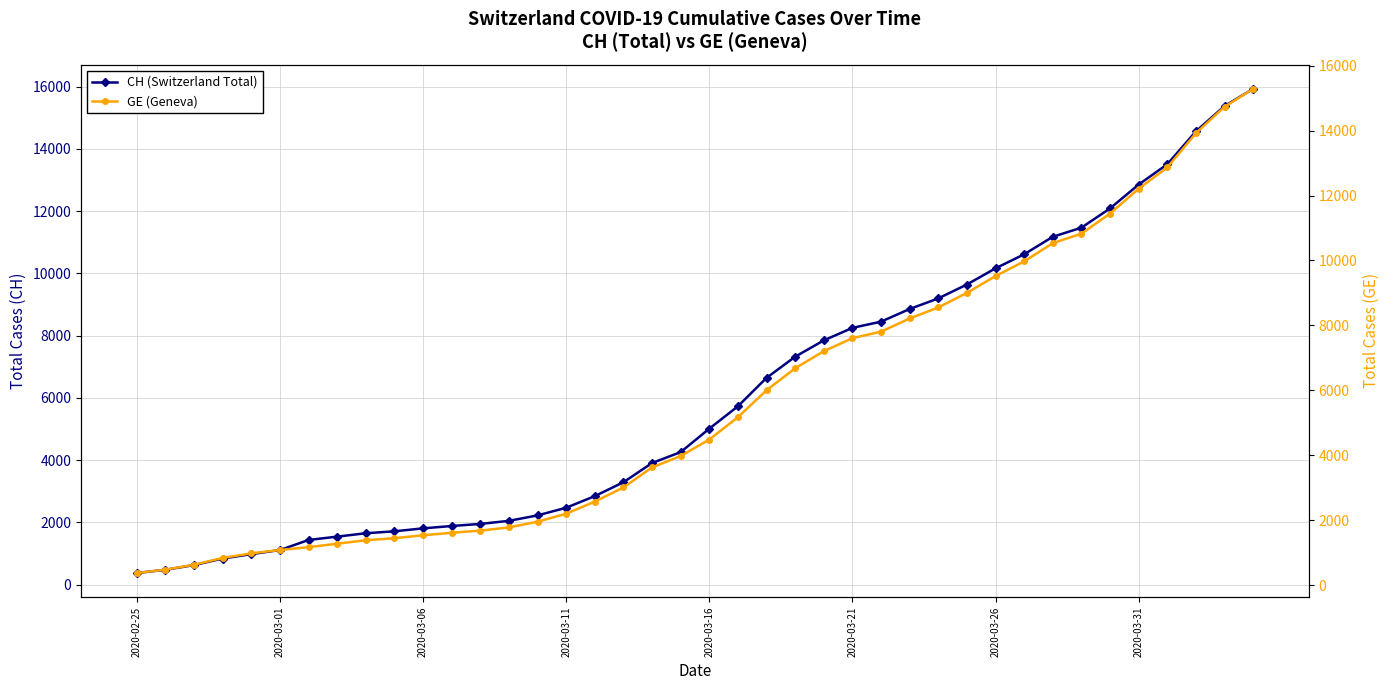

What is the sum of all CH (Switzerland Total) values?

242133